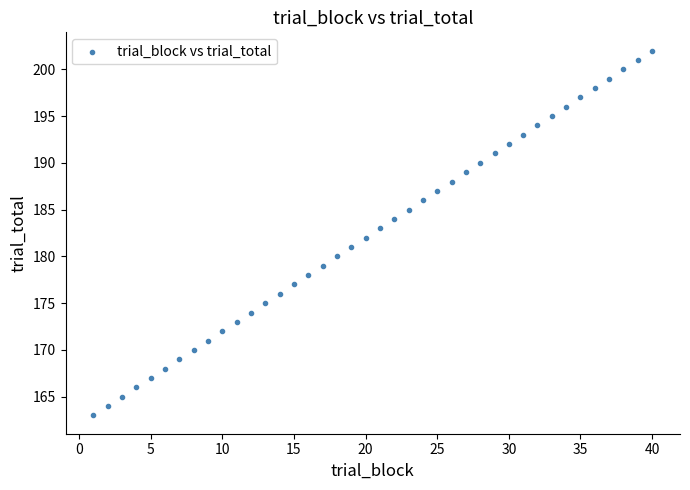

What is the range of X values (max minus min)?

39